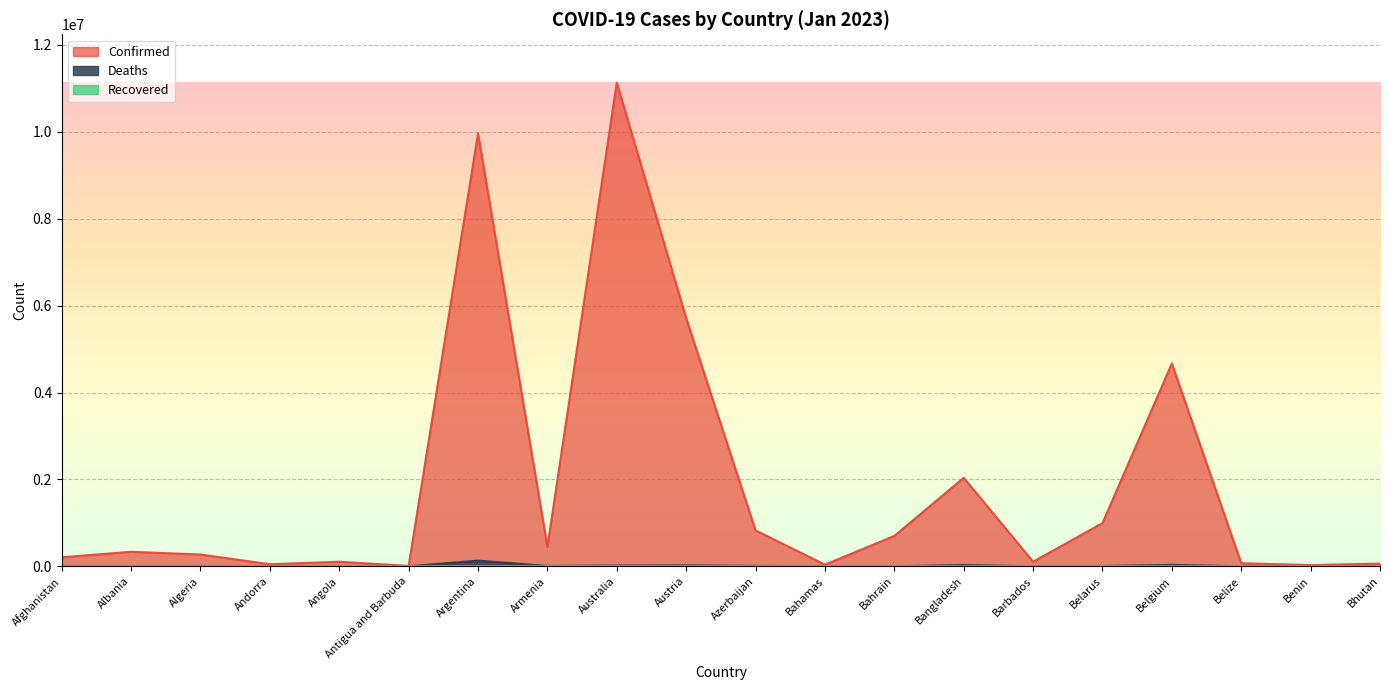

The Confirmed series shows 16228337 at Australia. True or false?

False